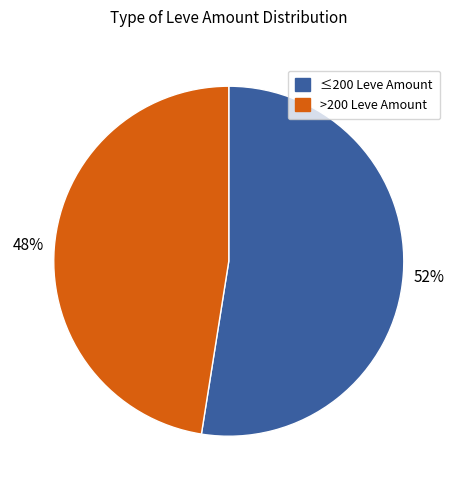

How many segments does this pie chart have?

2